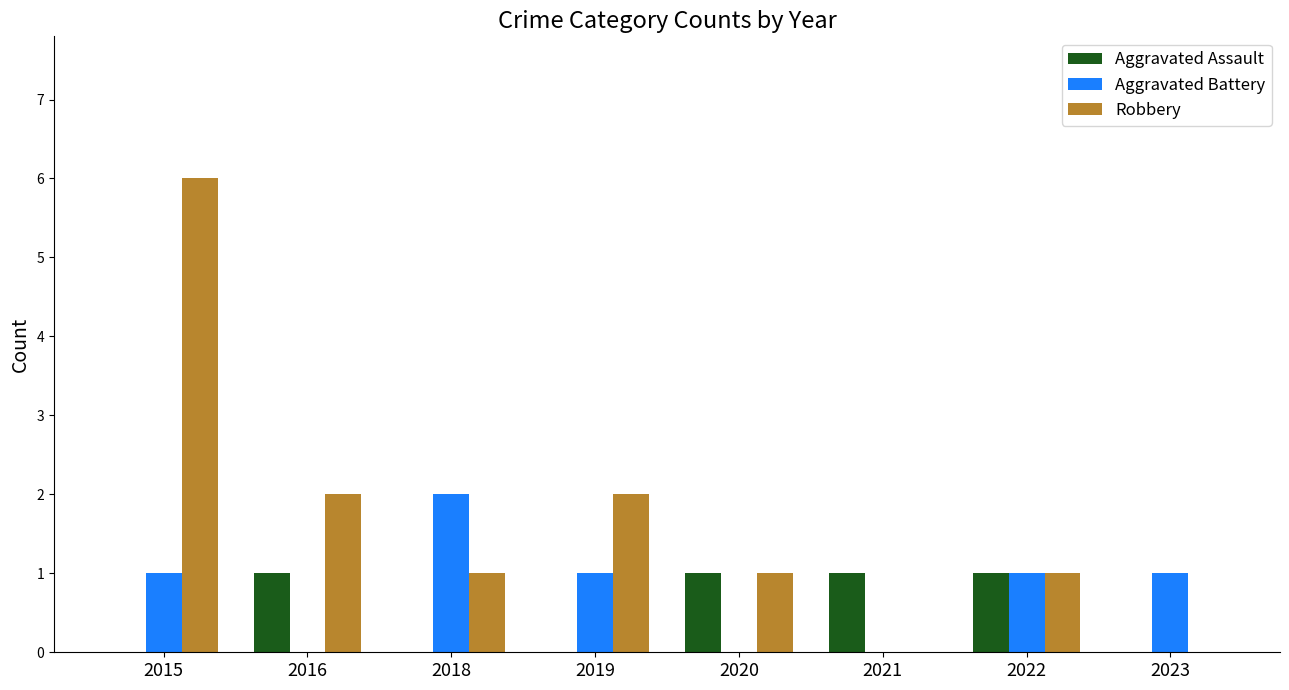

Which category has the highest value in the Aggravated Battery series?

2018